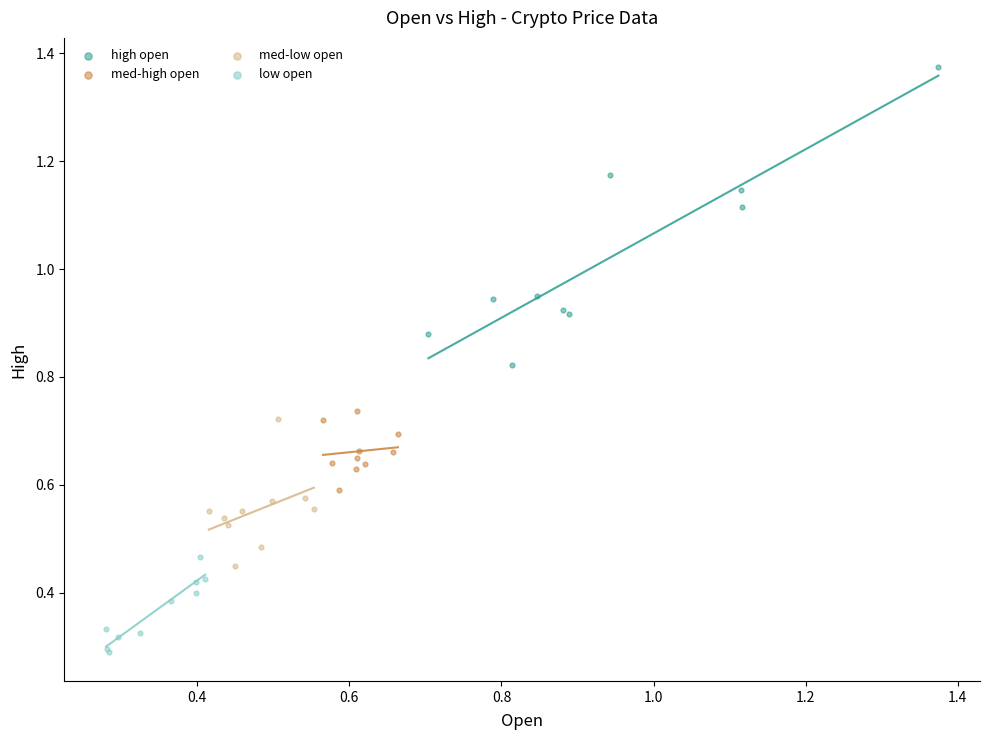

Which series contains the lowest Y value?

low open